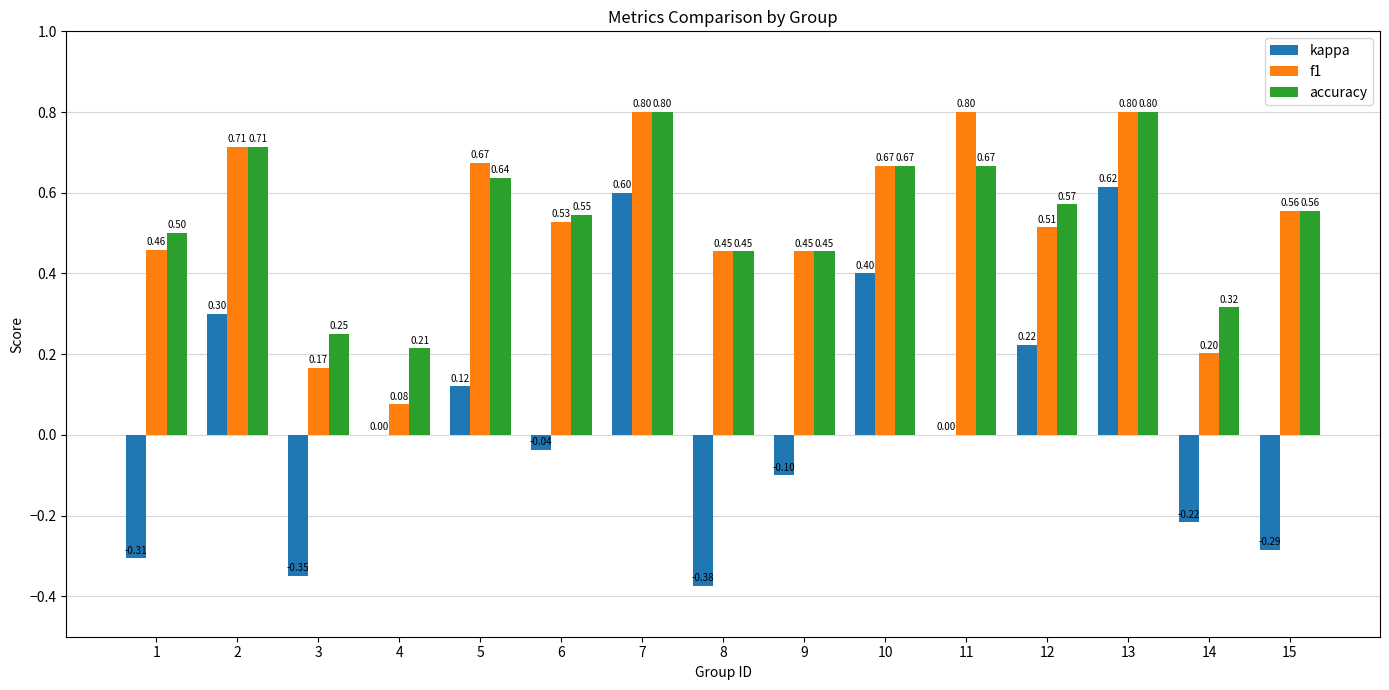

What is the sum of all kappa values?

0.6